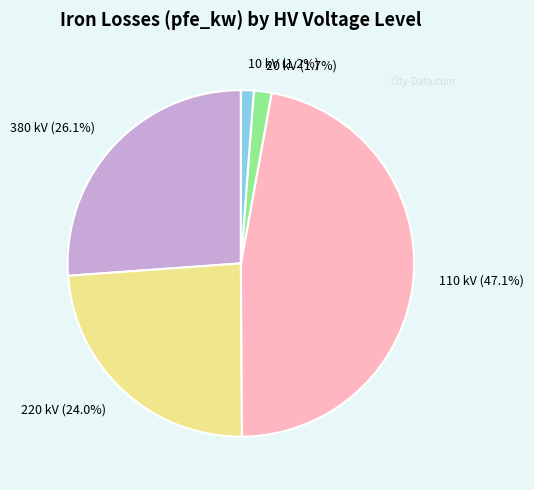

Combined, do 20 kV and 220 kV account for over 50%?

No